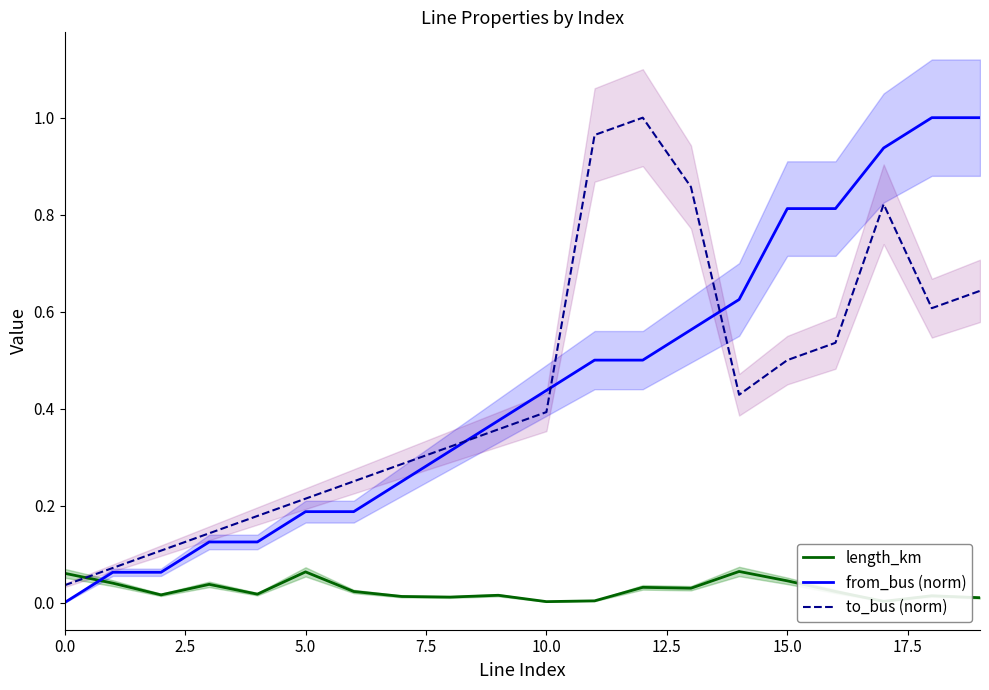

In length_km, how many points are lower than both neighbors (excluding endpoints)?

6